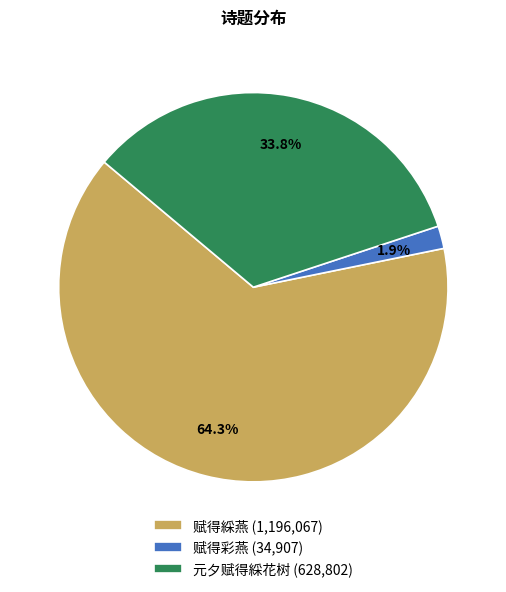

To the nearest percent, what is the combined percentage of 赋得綵燕 and 赋得彩燕?

66%